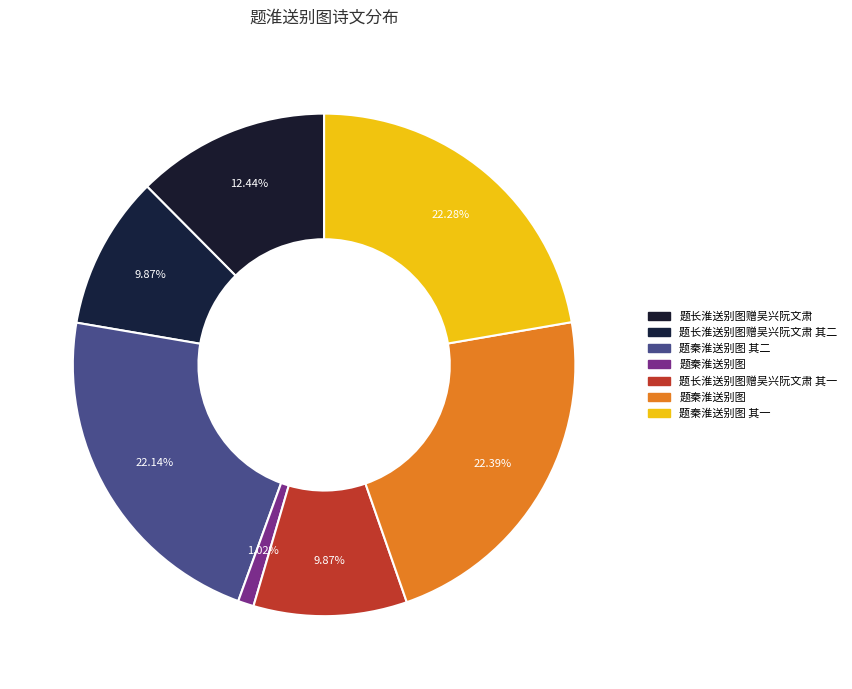

Which category has the biggest portion of the pie?

题秦淮送别图